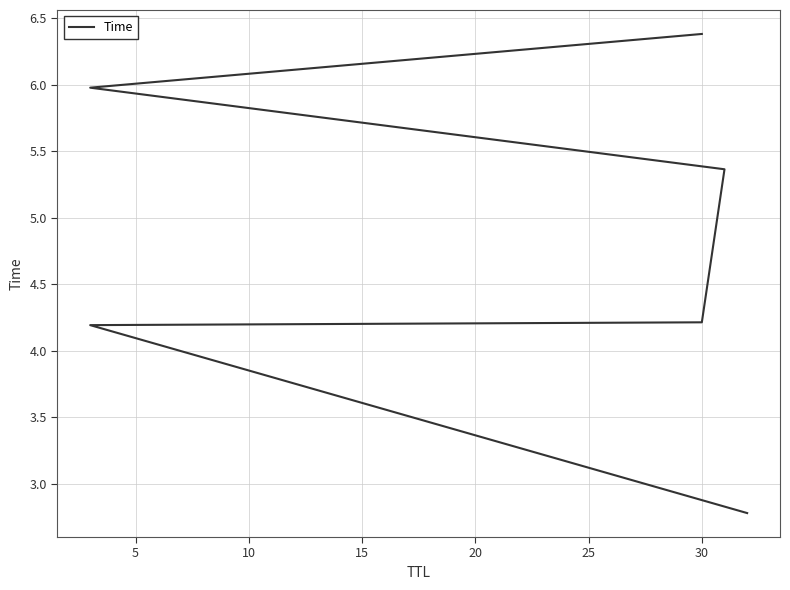

What is the value of the 3rd point from the left?

4.2